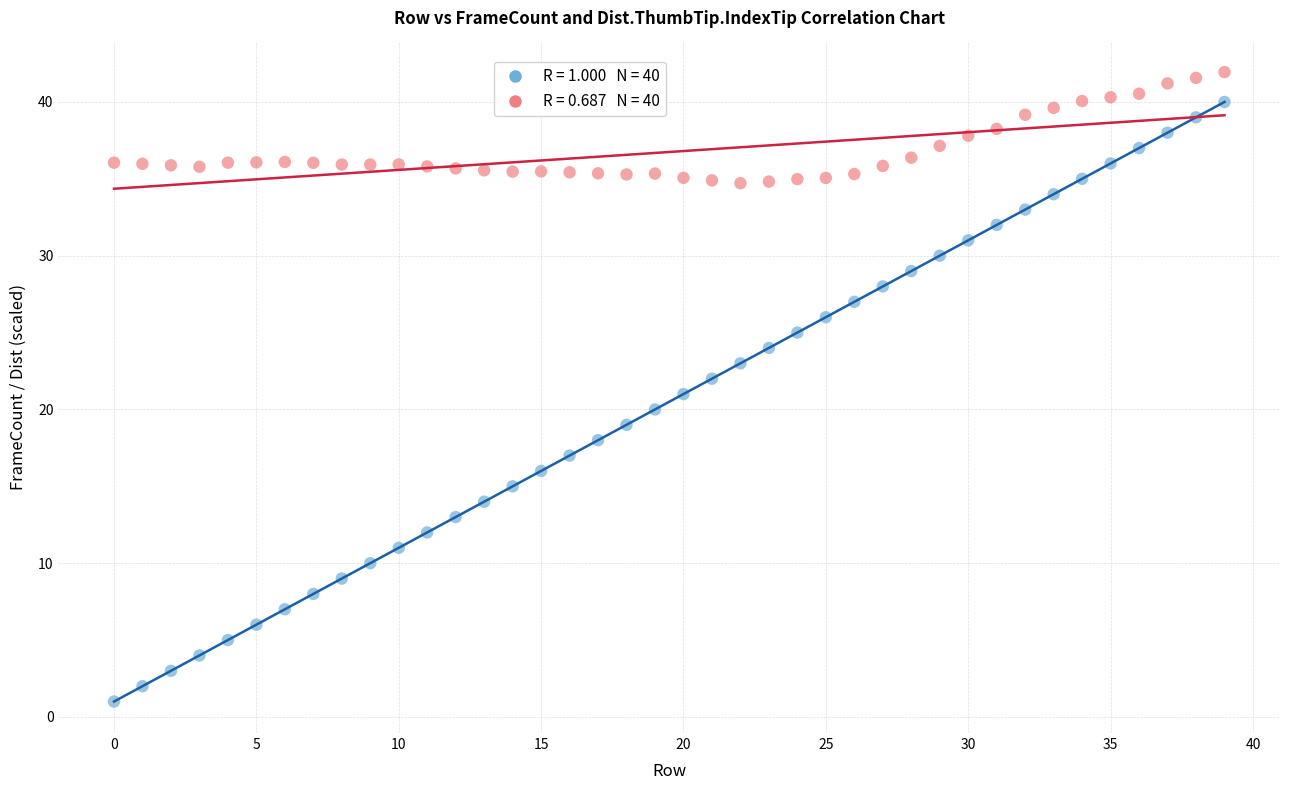

Across all data points, what is the range of Y values (max minus min)?

40.9